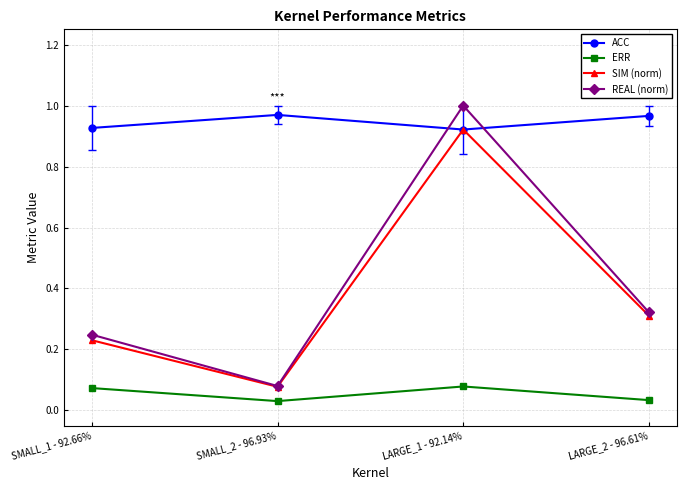

Between SMALL_1 - 92.66% and SMALL_2 - 96.93%, which series saw the biggest shift?

REAL (norm)